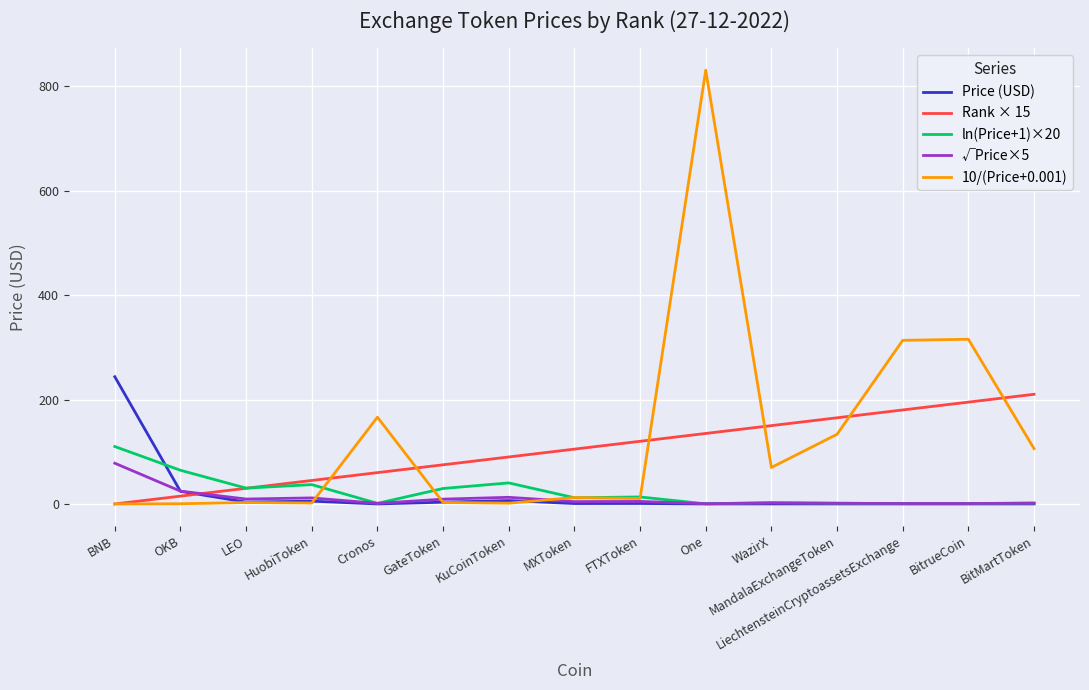

Between WazirX and MandalaExchangeToken, which series saw the biggest shift?

10/(Price+0.001)